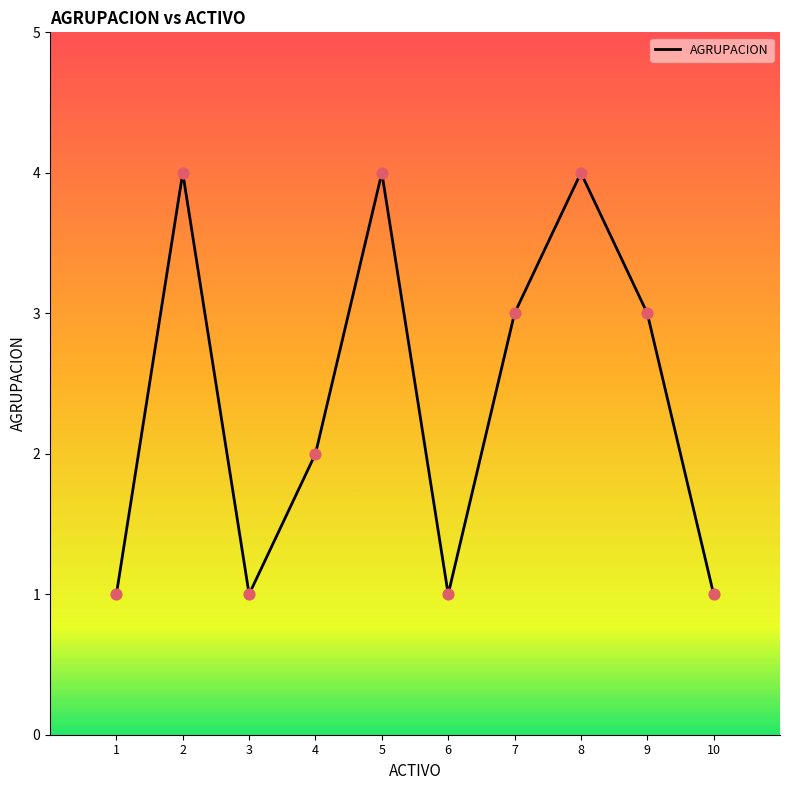

What is the change in value from 1 to 2?

+3